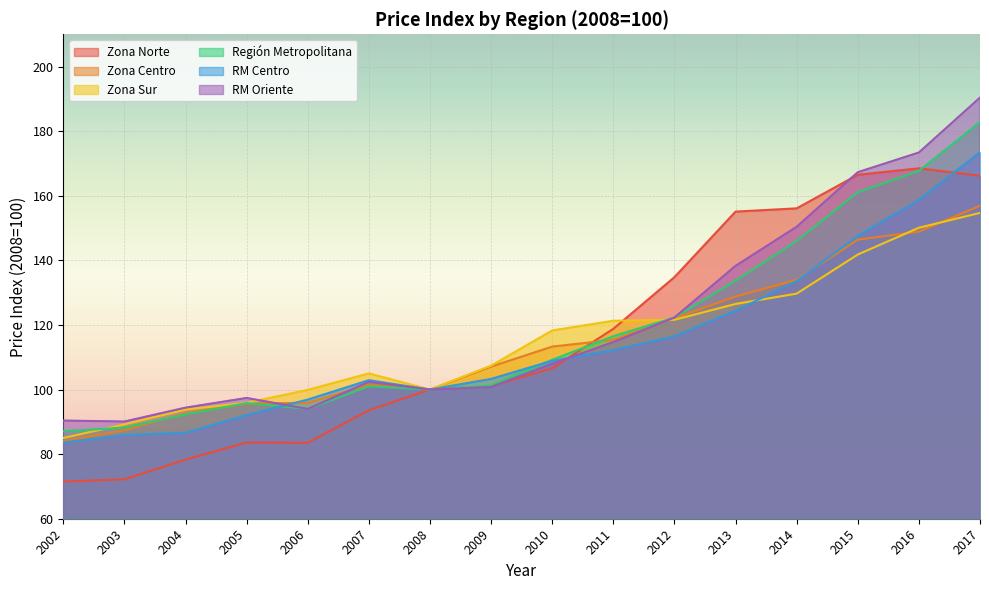

After their last crossing, which series has the higher values: Zona Centro or RM Oriente?

RM Oriente